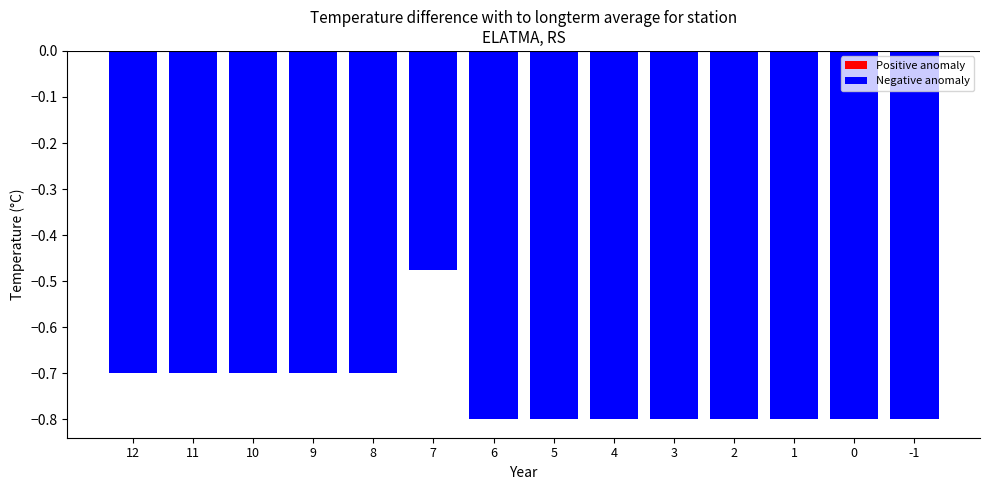

True or false: the data shows -0.8 at -1.

True